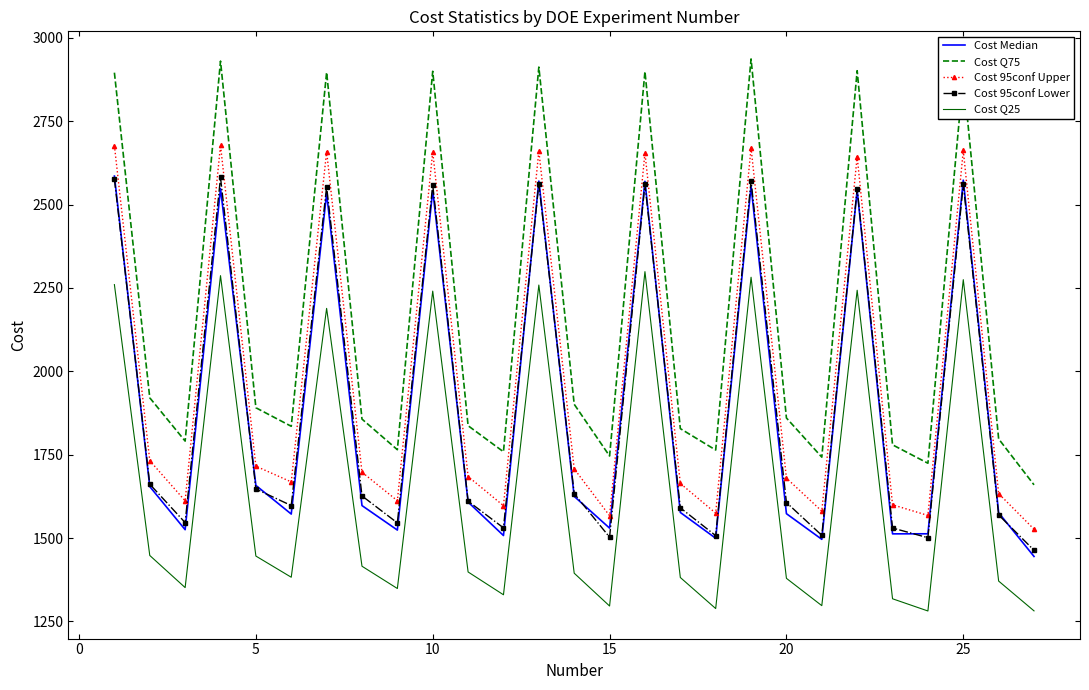

What is the minimum value shown in the chart?

1281.3